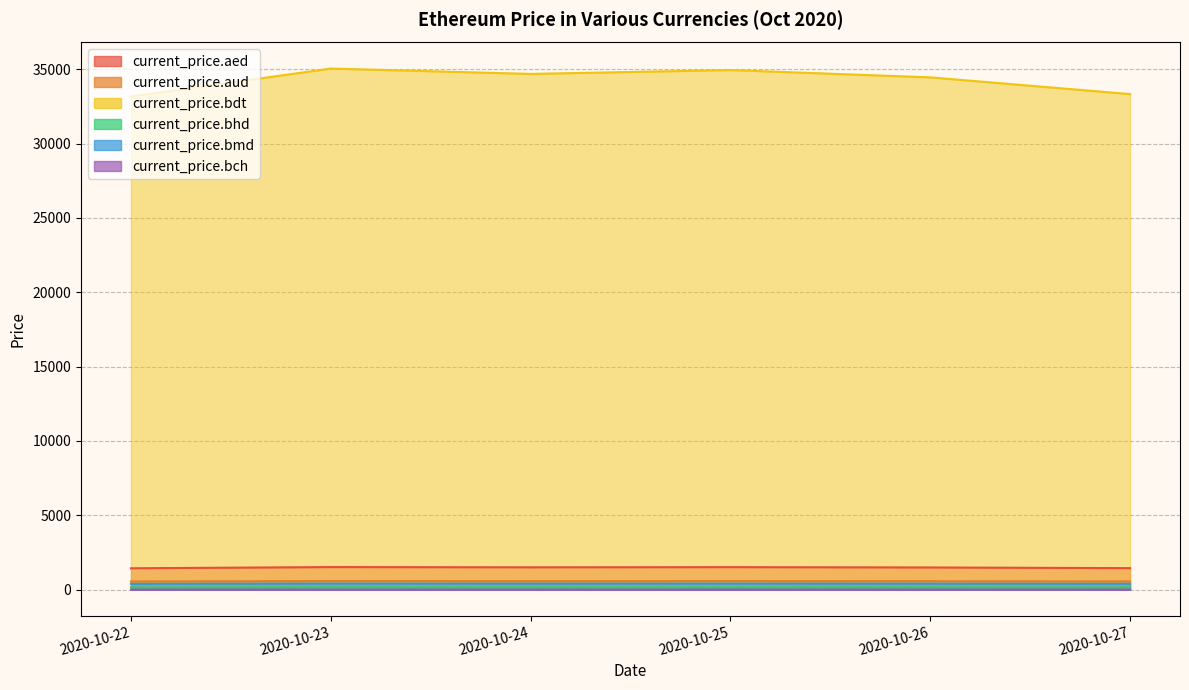

True or false: current_price.bch and current_price.bmd intersect in this chart.

False